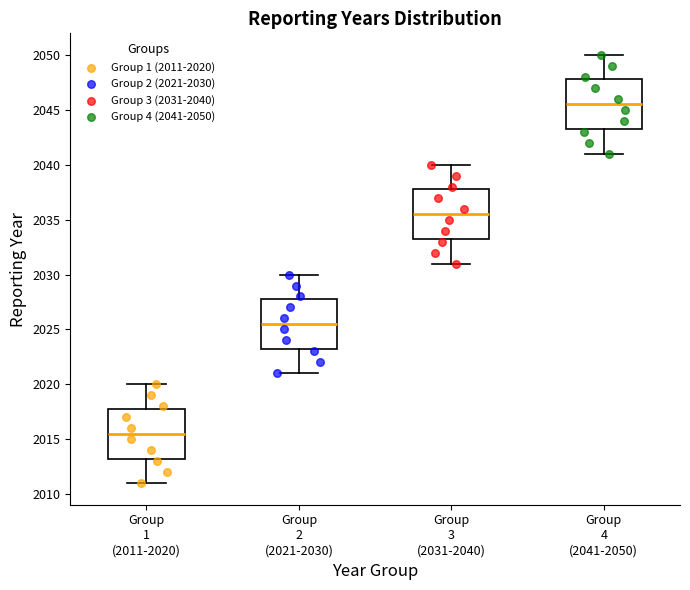

Reading left to right, transcribe this box plot: for each box, give where its median line is, the range the box spans, and where its two whiskers end, as read against the y-axis. The values are not printed on the chart, so give them approximately, as read against the axis.

Group 1 (2011-2020): median 2015.5, box 2013.5 to 2018.0, whiskers 2011.0 to 2020.0
Group 2 (2021-2030): median 2025.5, box 2023.5 to 2028.0, whiskers 2021.0 to 2030.0
Group 3 (2031-2040): median 2035.5, box 2033.5 to 2038.0, whiskers 2031.0 to 2040.0
Group 4 (2041-2050): median 2045.5, box 2043.5 to 2048.0, whiskers 2041.0 to 2050.0